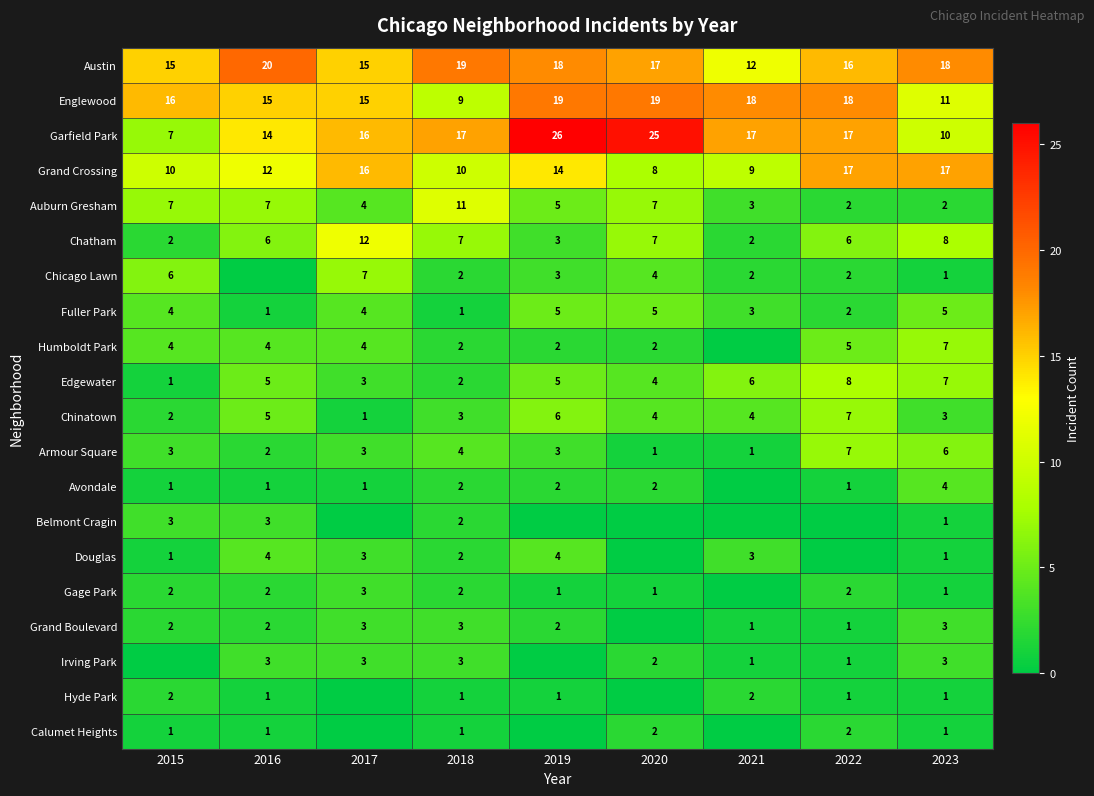

Is it true that Edgewater equals 14 at 2022?

False